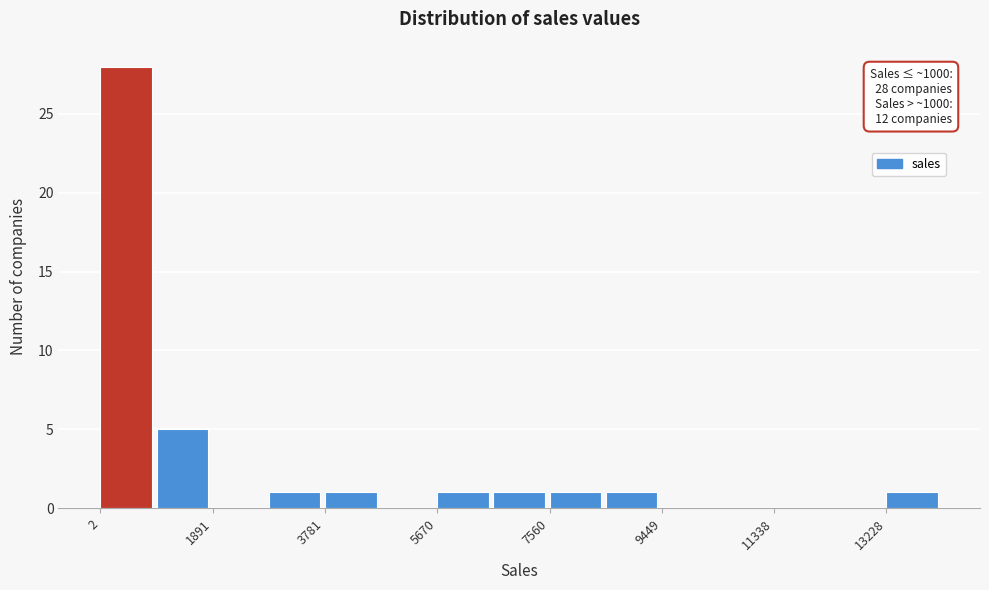

Over which range of the x-axis is the bar tallest?

0 to 1000